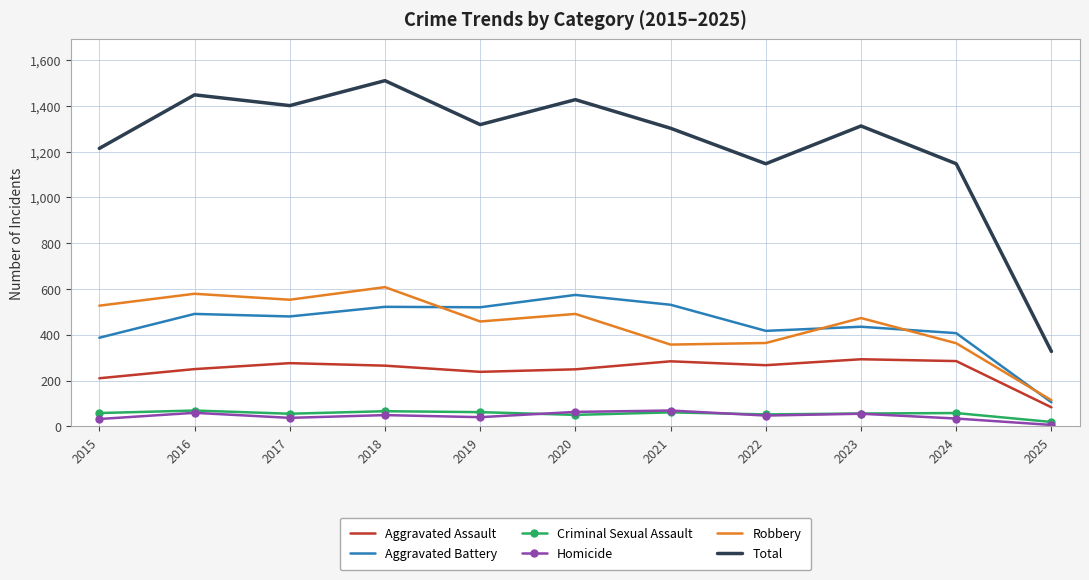

True or false: Total and Aggravated Assault cross at least once.

False